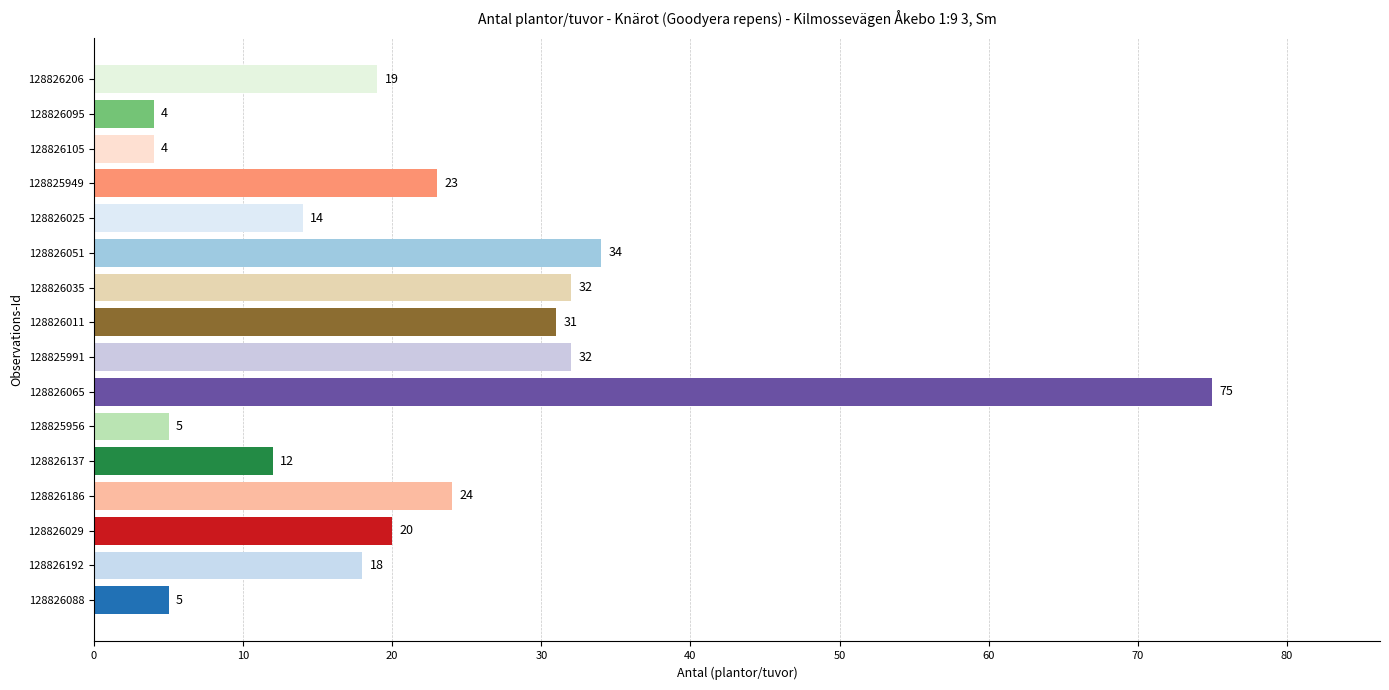

What is the minimum value shown in the chart?

4